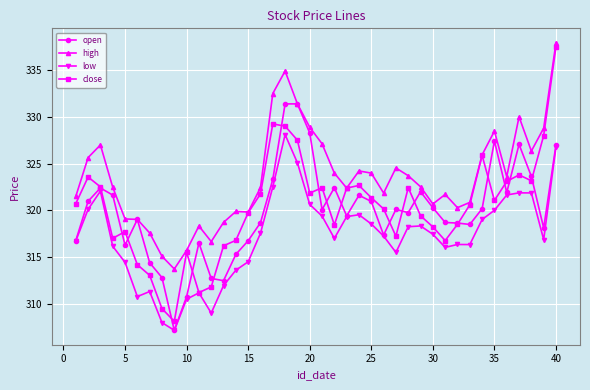

How many data points in high are less than 322?

17